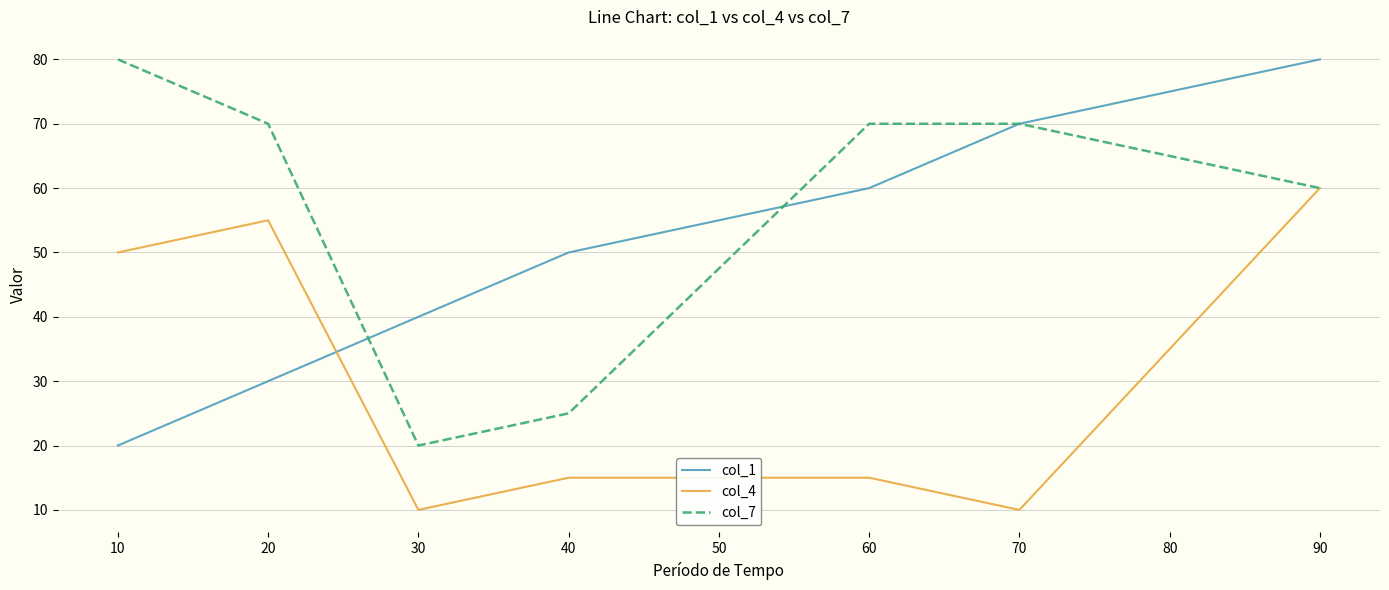

What is the greatest value displayed?

80